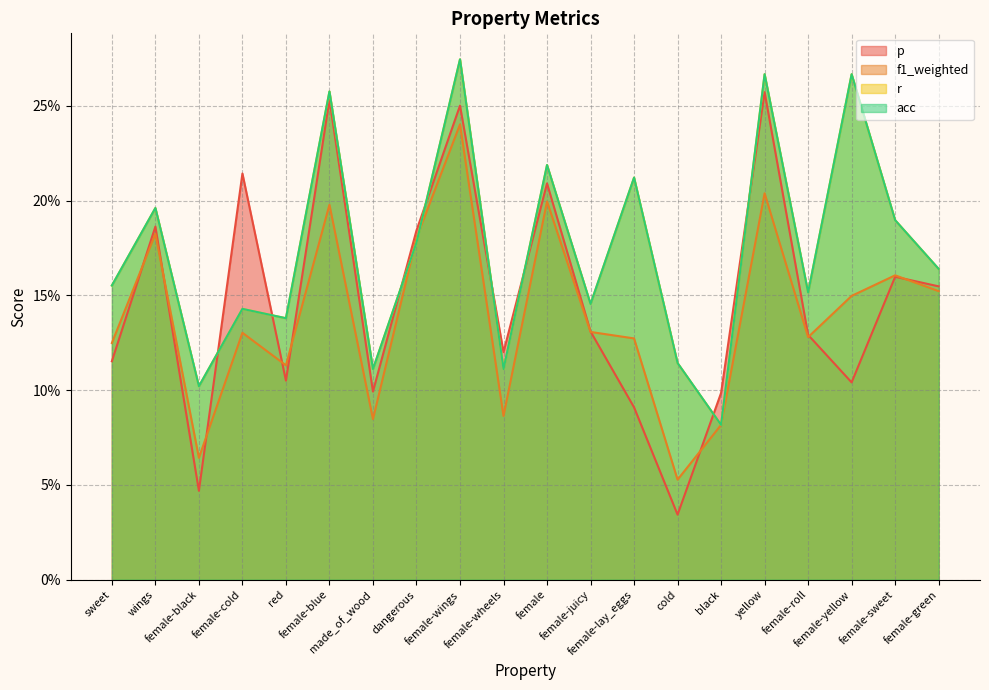

At which category does p reach its first local peak?

wings